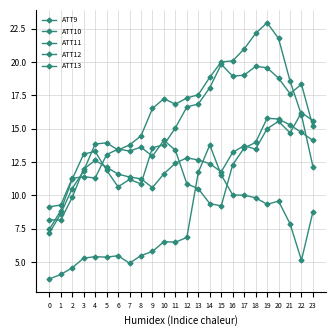

What is the minimum value for ATT12?

9.2